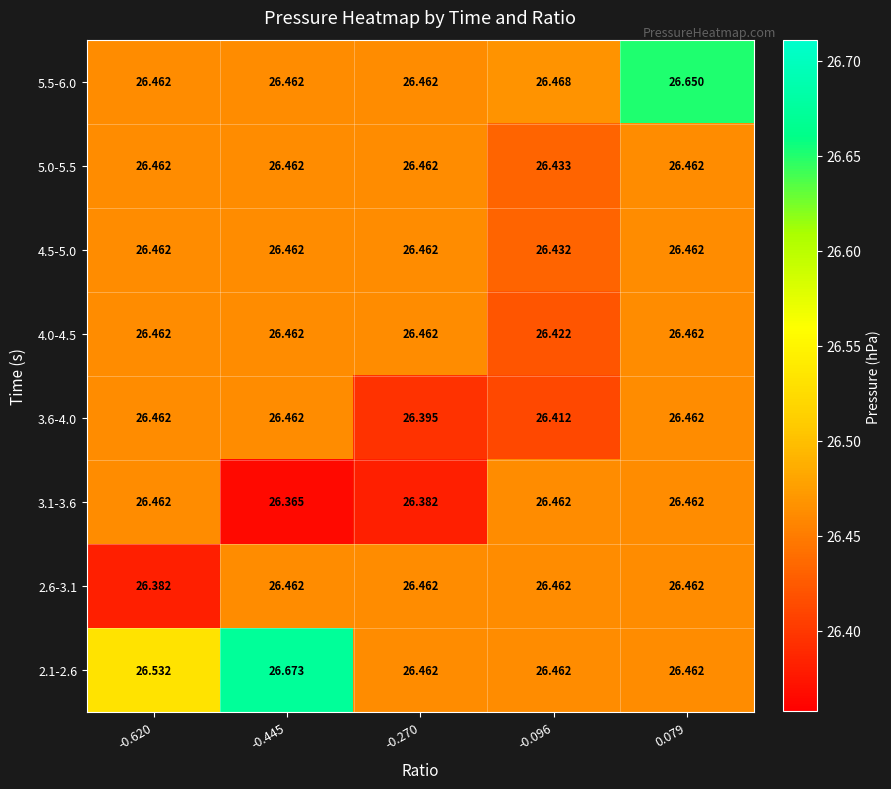

Is the value of 4.5-5.0 at -0.096 greater than the value of 2.6-3.1 at -0.620?

Yes